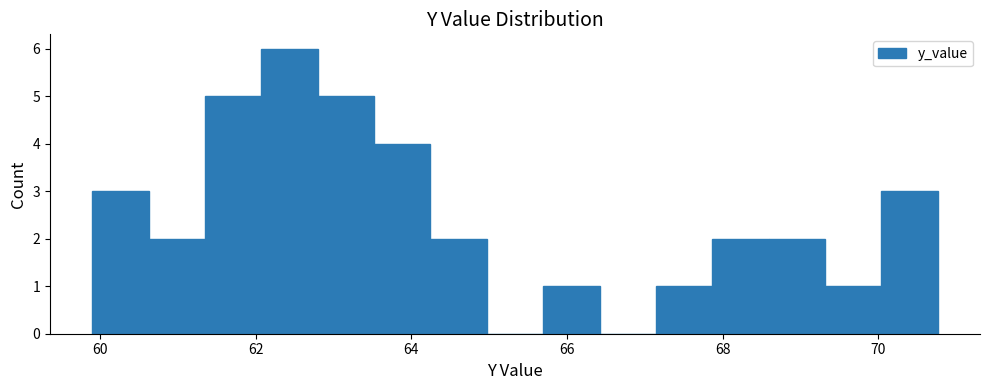

Read against the x-axis, roughly where is the centre of the tallest bar?

62.4